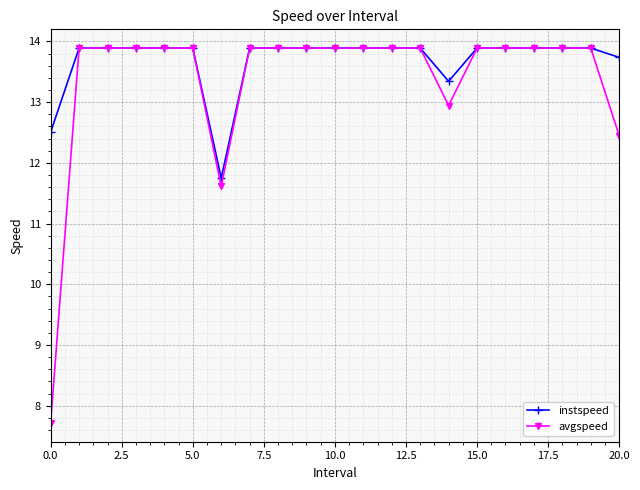

Which series has the largest total across all categories?

instspeed